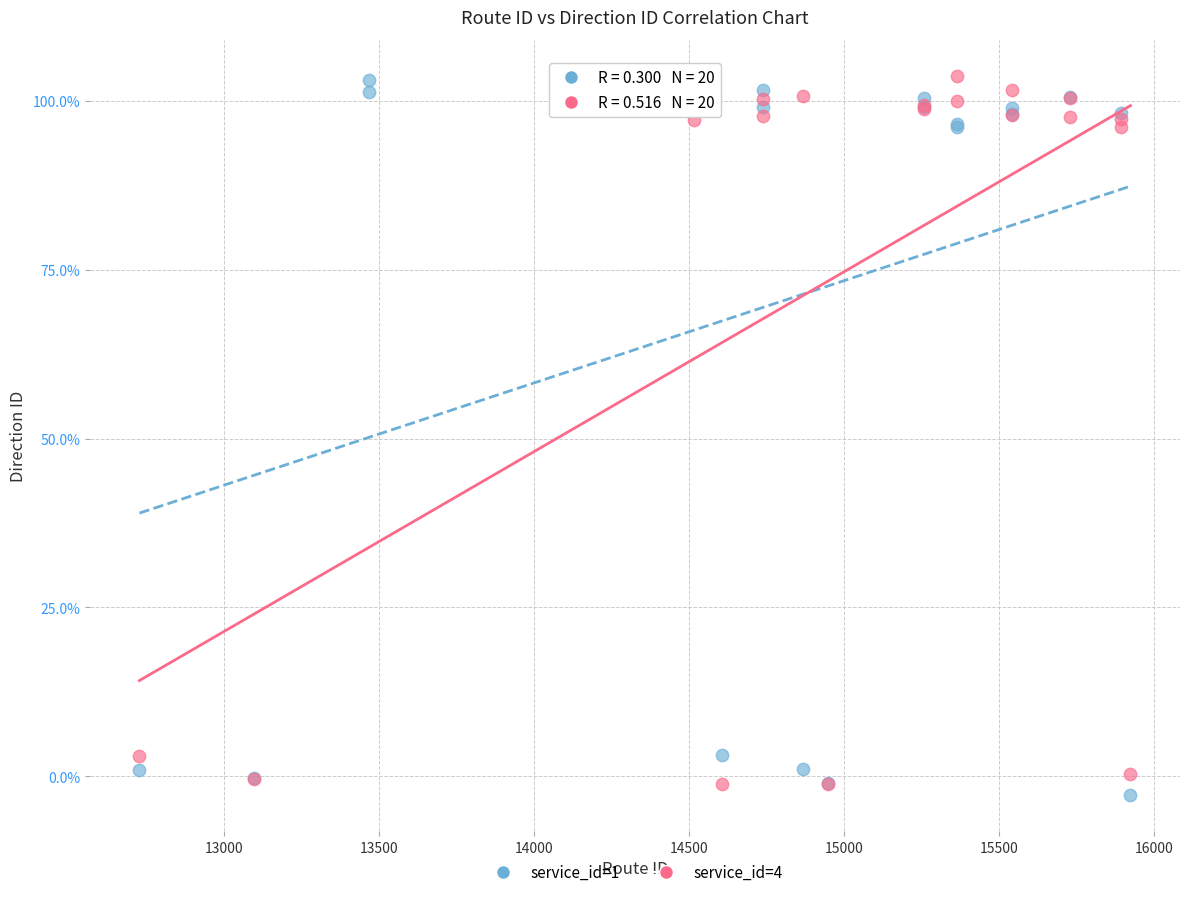

Which series contains the lowest Y value?

service_id=1